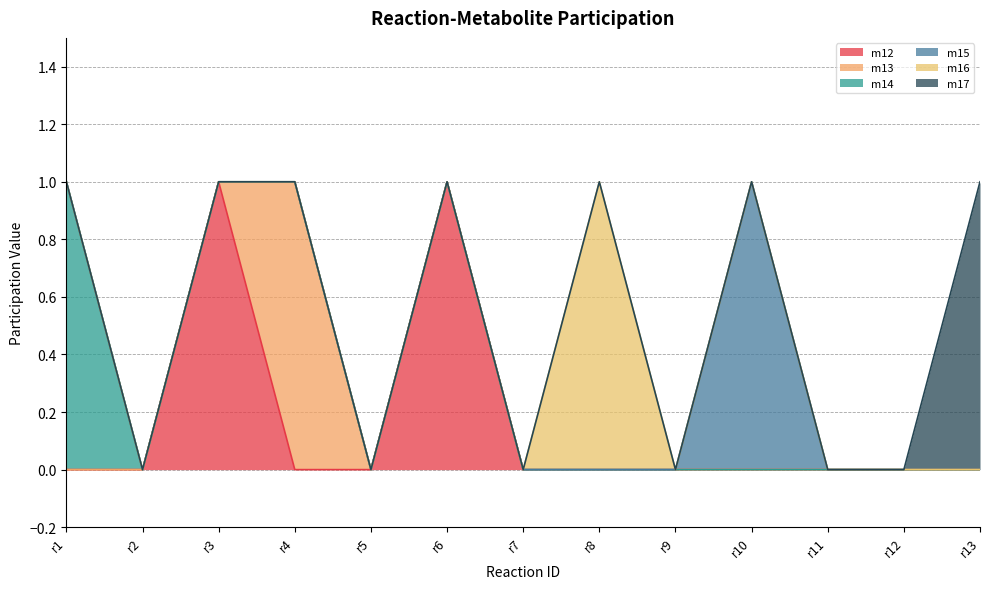

True or false: m17 has a value of 0 at r1.

True